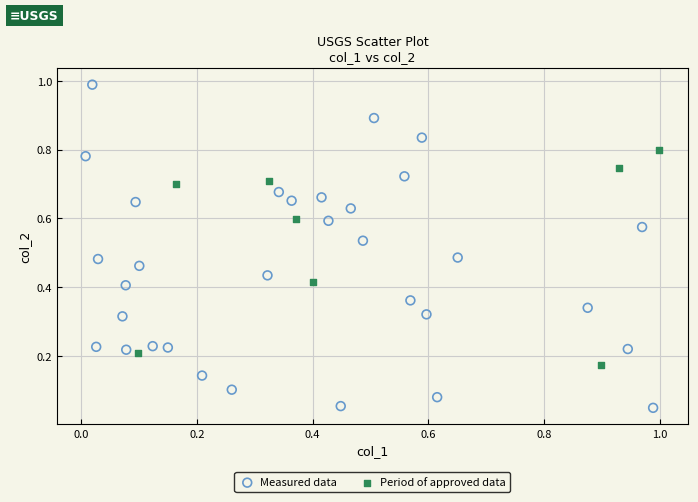

Which series reaches the minimum Y coordinate?

Measured data